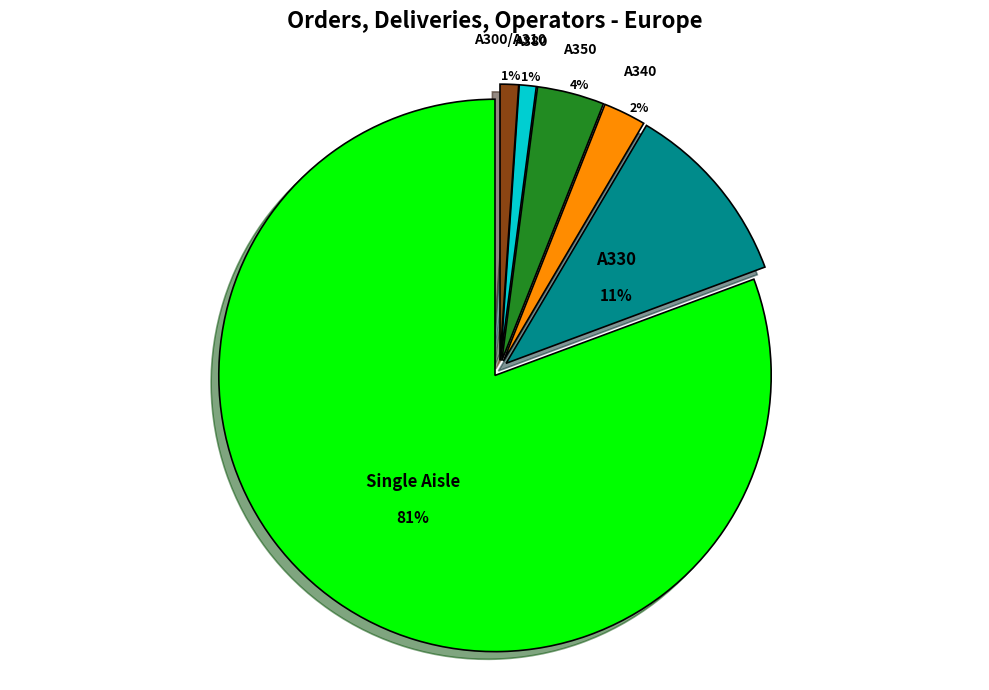

Which category has the biggest portion of the pie?

Single Aisle